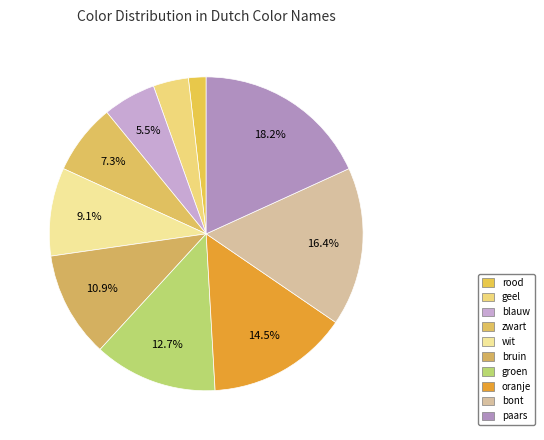

Count the number of slices in the pie.

10